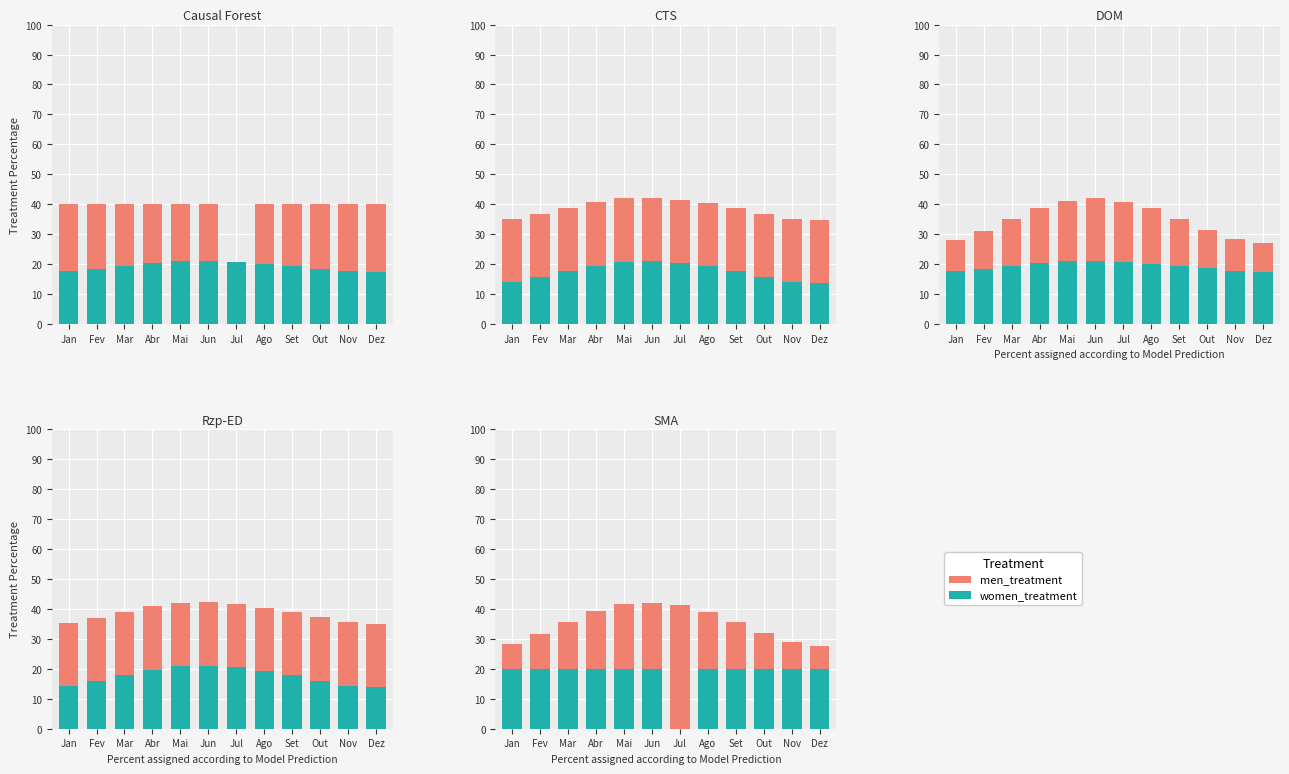

Which series has the widest spread of values?

women_treatment